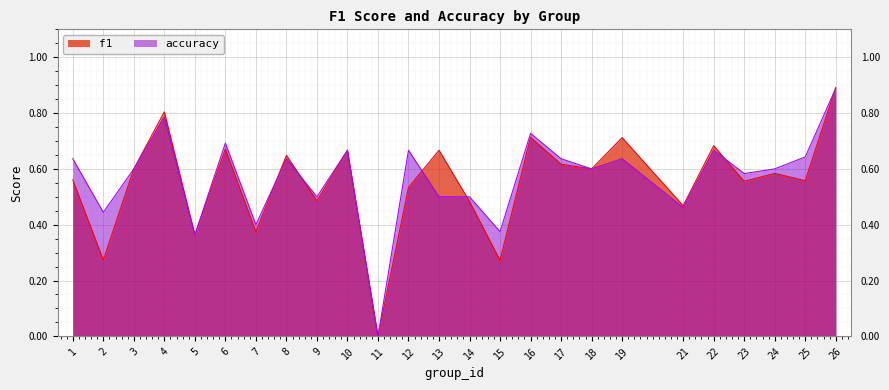

Which has a higher value, 3 or 7?

3